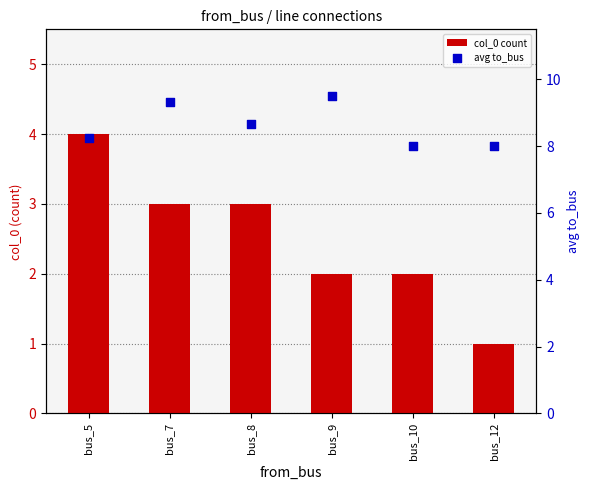

Which series has the largest total across all categories?

avg to_bus